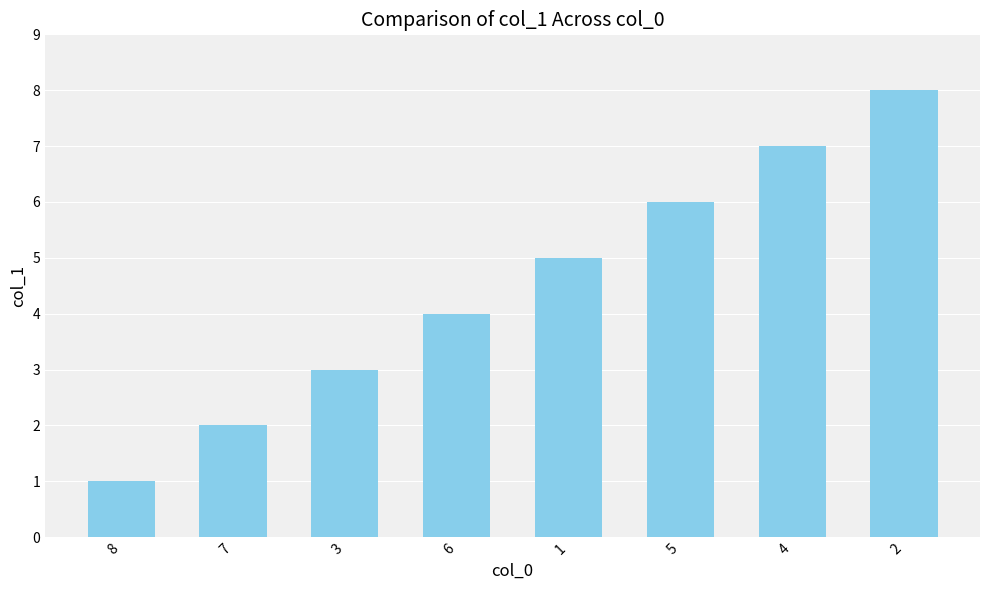

What is the change in value from 8 to 4?

+6